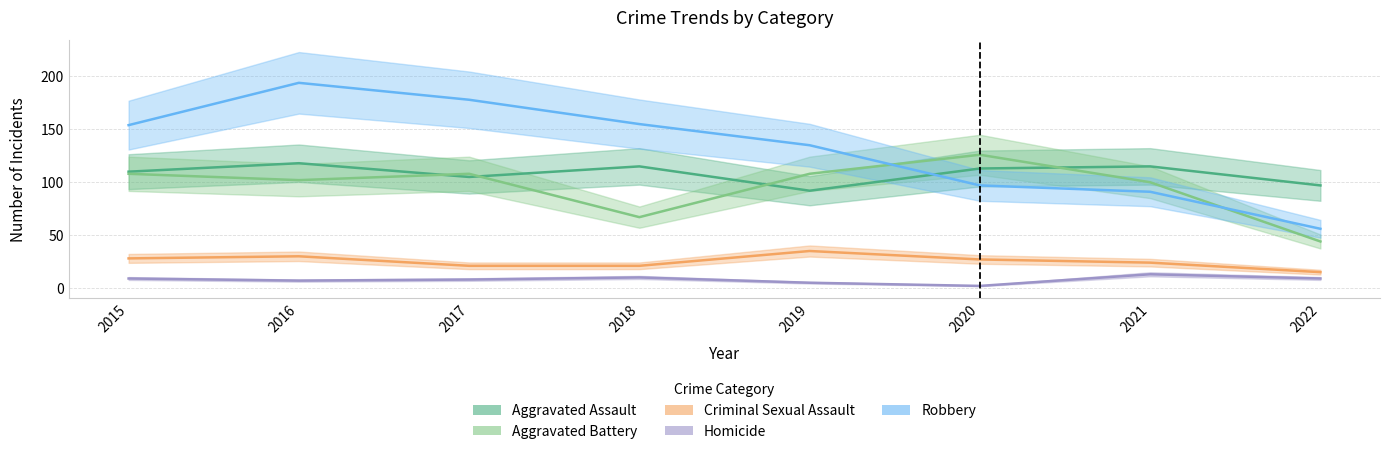

What is the average value of the Aggravated Assault series?

108